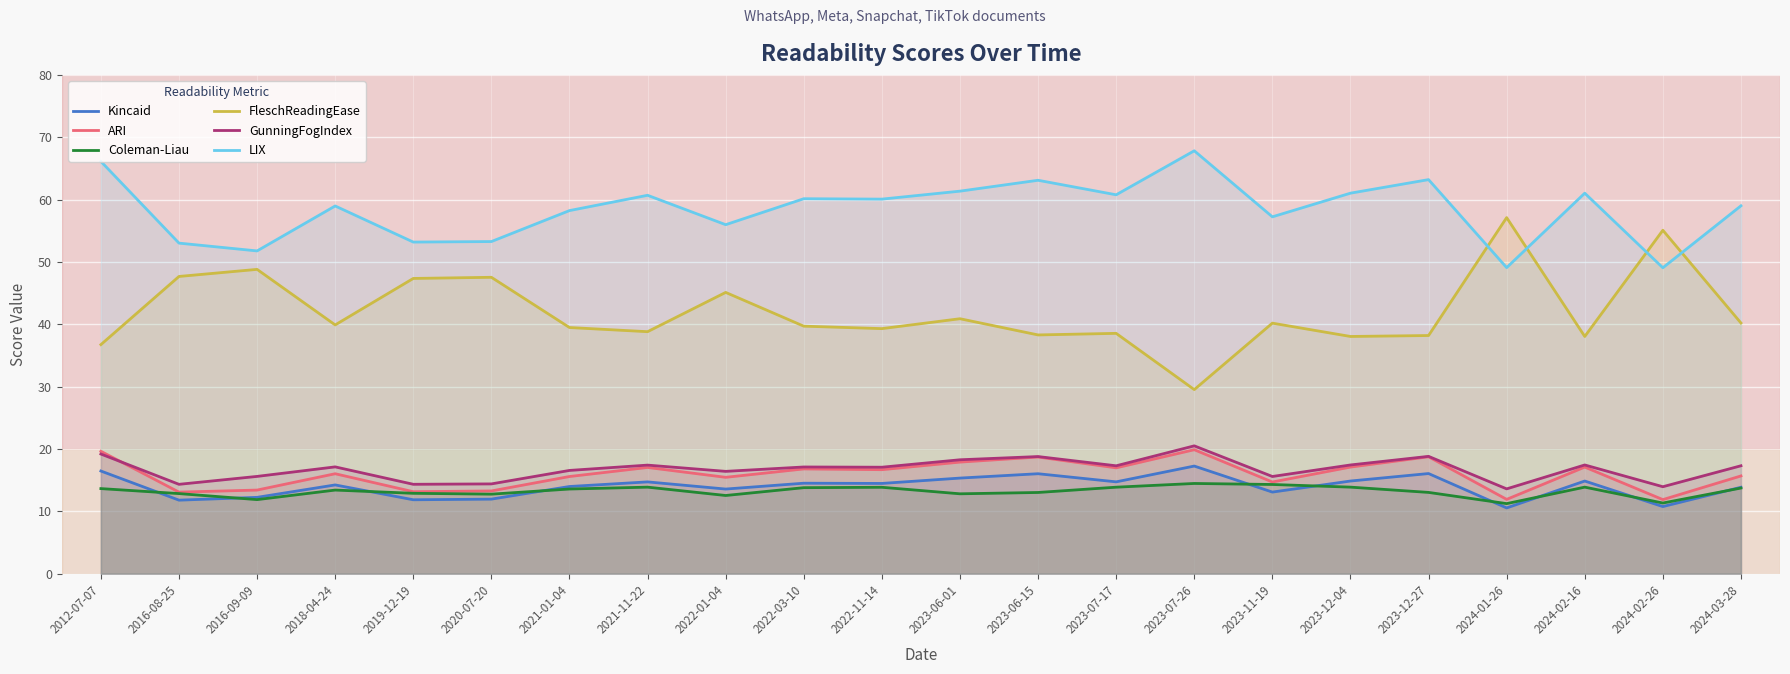

At which category is the sum across all series the highest?

2012-07-07